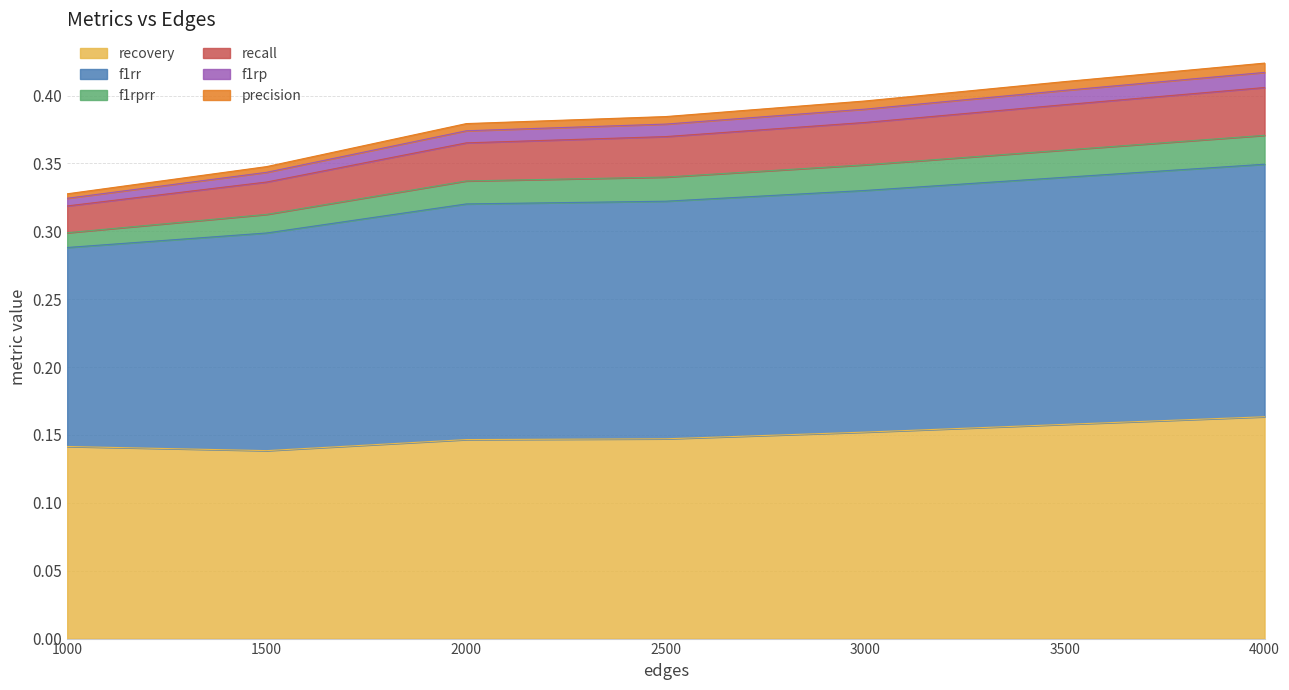

Which has a higher value, 2000 or 1000?

2000